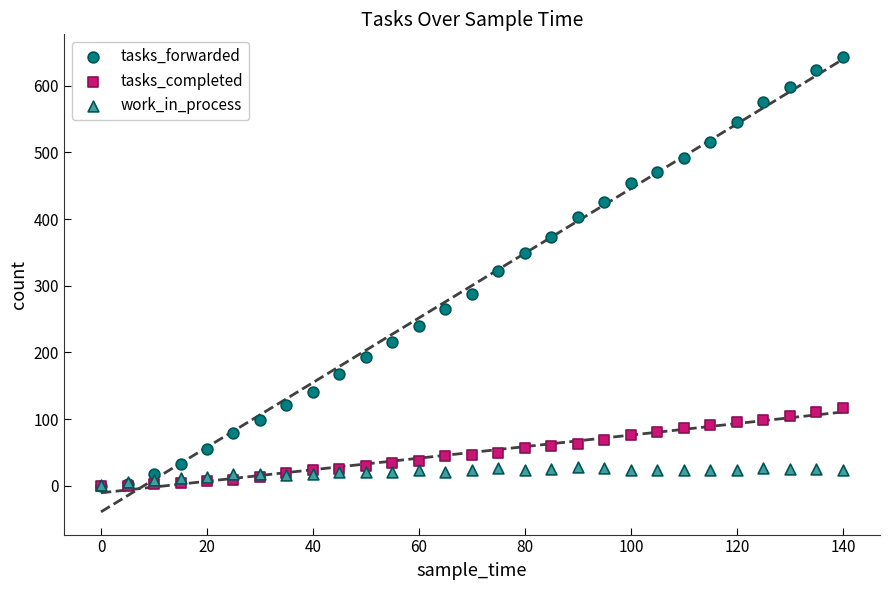

What are all the series names shown in the legend?

tasks_forwarded, tasks_completed, work_in_process